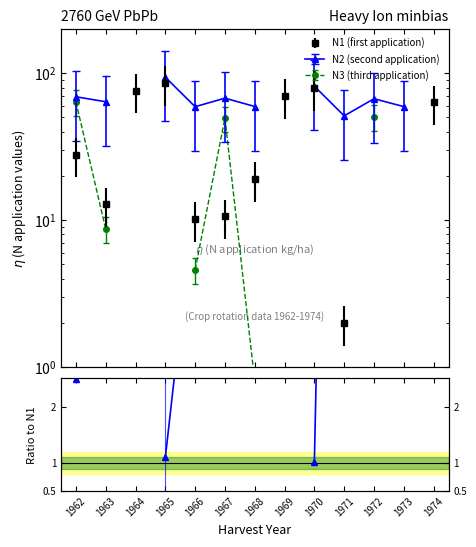

What is the minimum value shown in the chart?

1.0